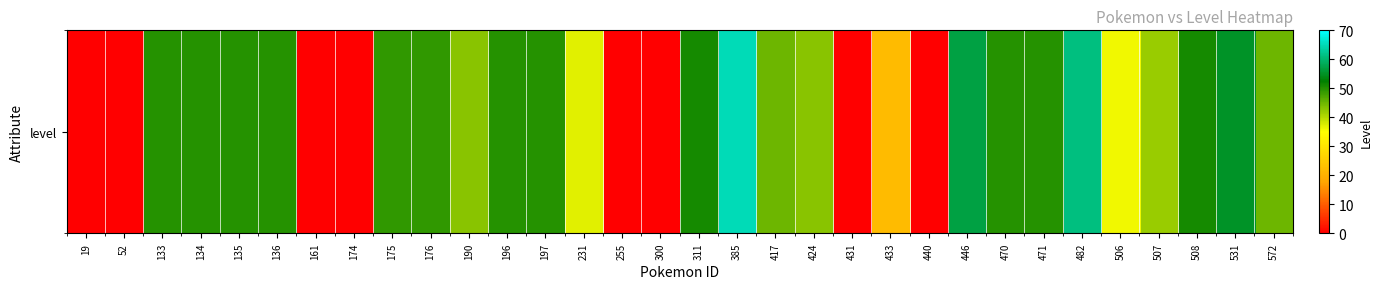

How many data points are less than 49?

16